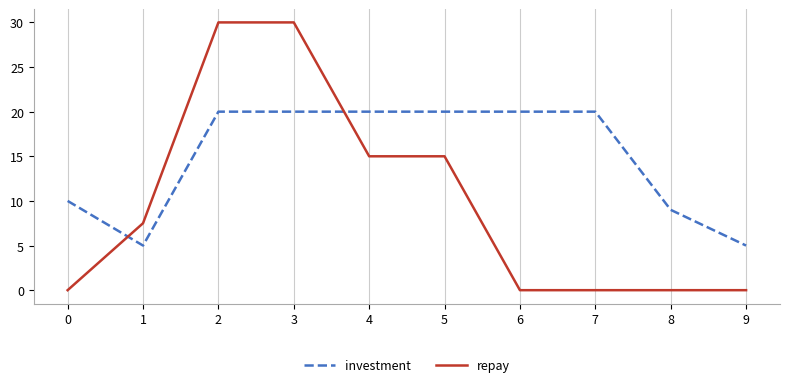

Between 8 and 9, which series saw the biggest shift?

investment